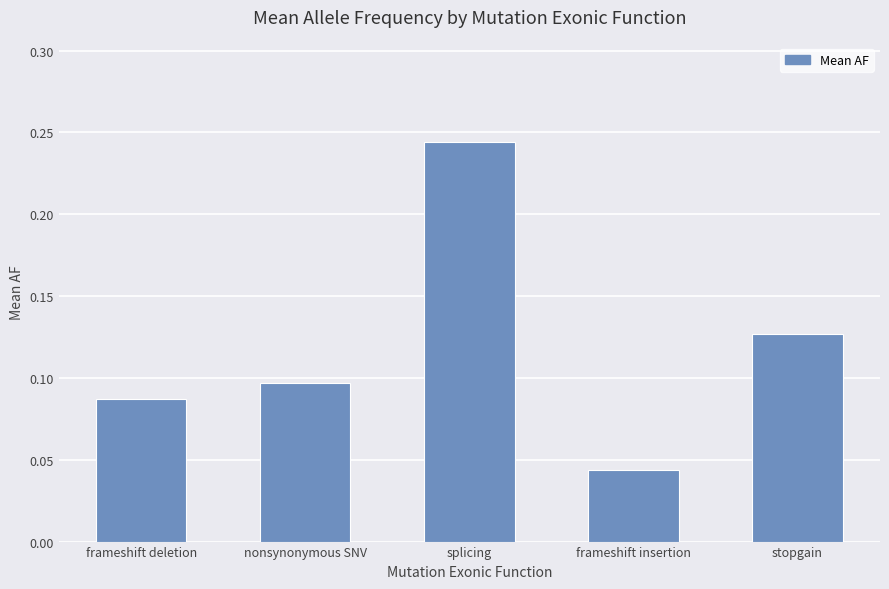

Is it true that the value at frameshift deletion is 0.1?

True